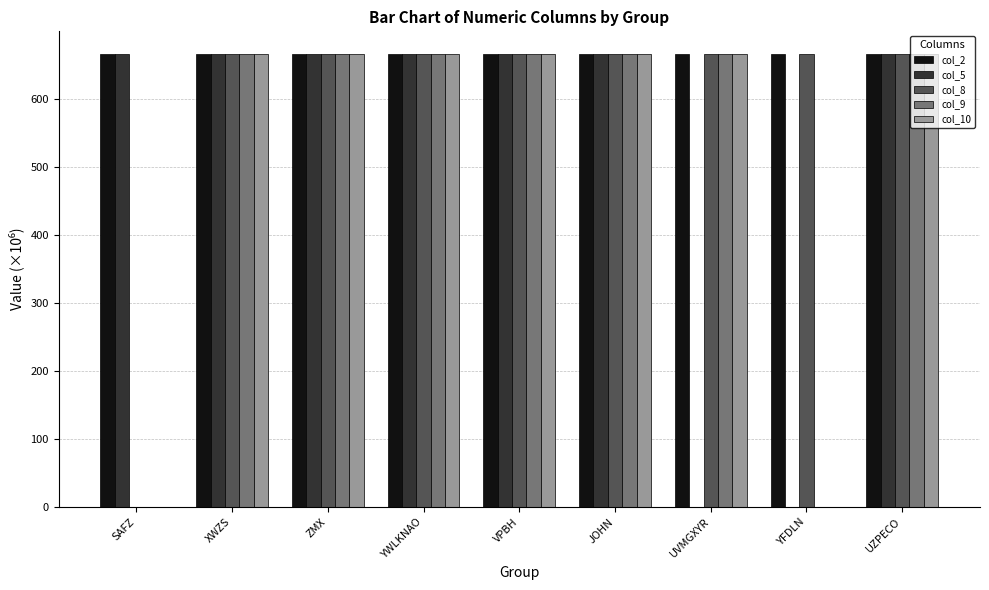

True or false: col_5 has a value of 666.1 at VPBH.

True